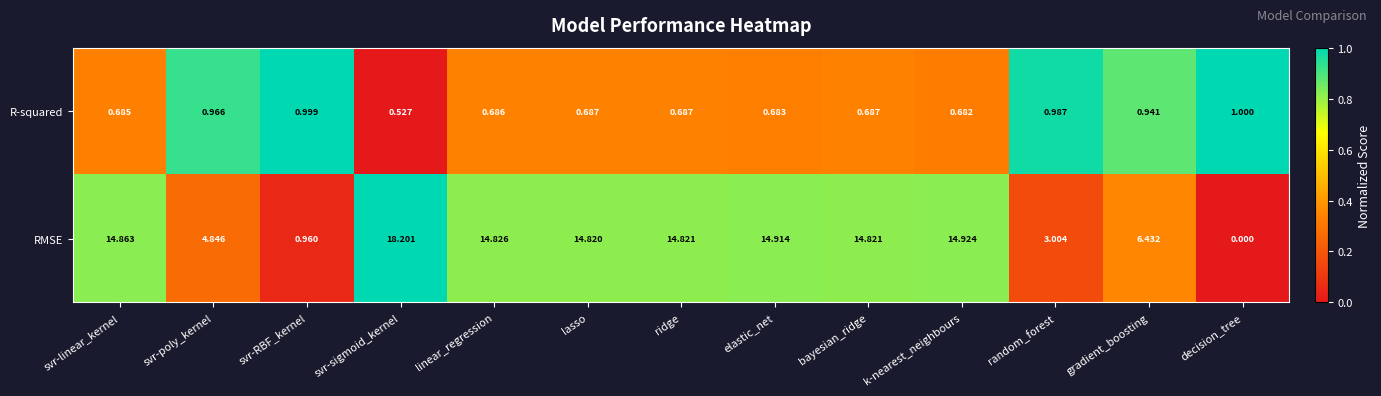

At gradient_boosting, list the series in order from largest to smallest.

RMSE, R-squared